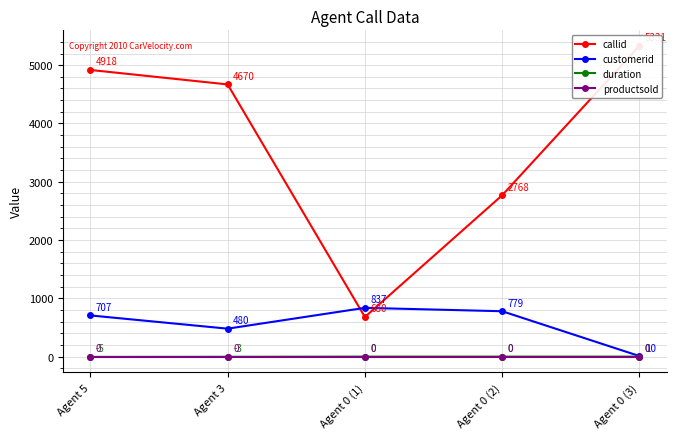

How many data points in callid are above 4670?

2